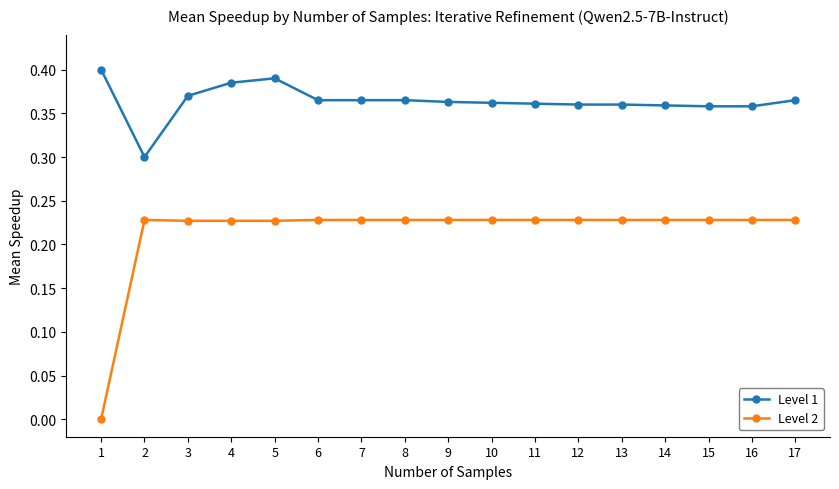

What are all the series names shown in the legend?

Level 1, Level 2